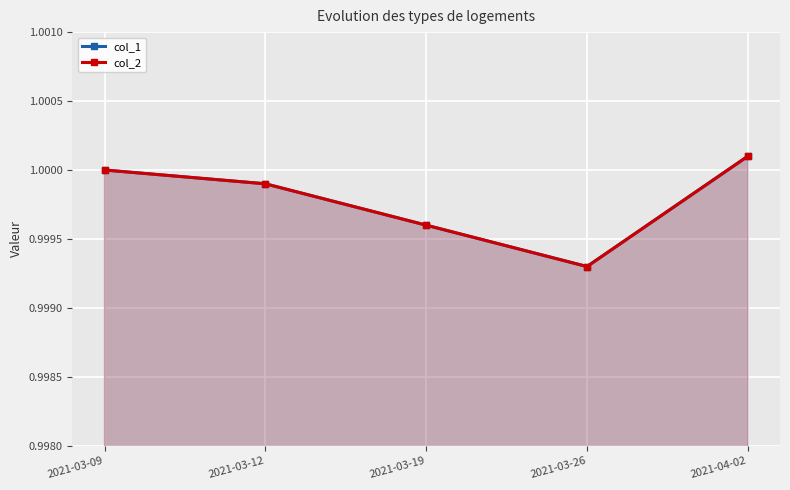

At which category is the sum across all series the highest?

2021-04-02